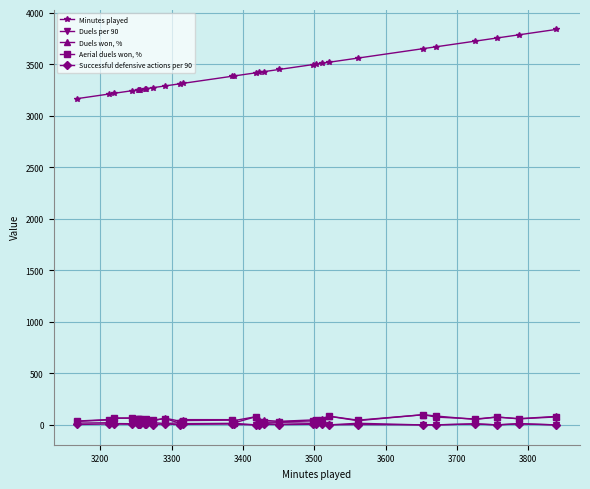

What is the highest value of the Duels won, % series?

100.0